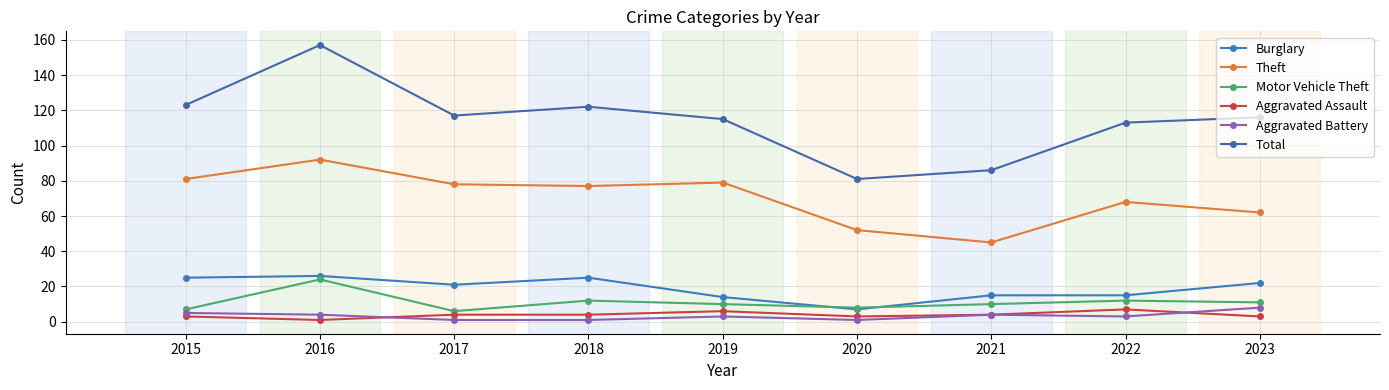

Is it true that Burglary equals 21 at 2017?

True